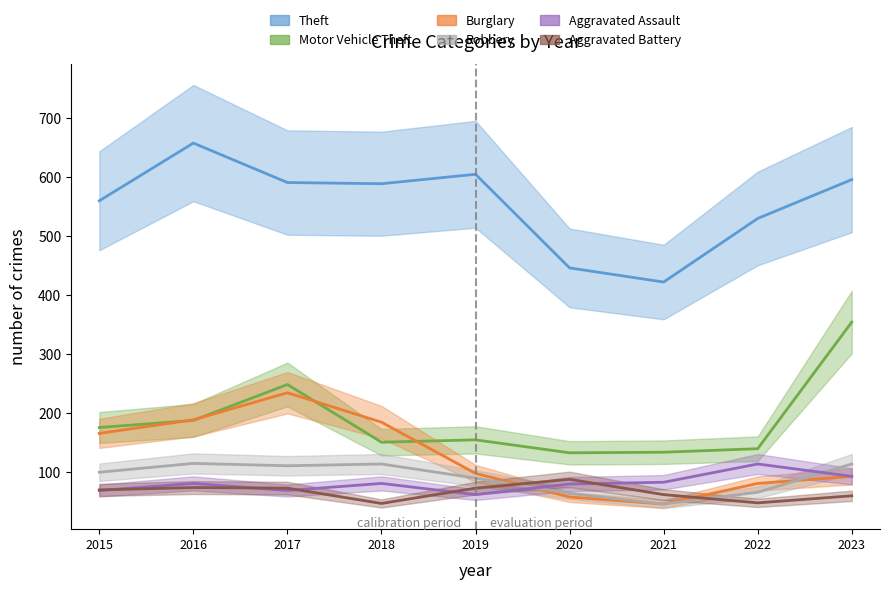

True or false: Burglary has more than 1 points higher than both neighbors.

False